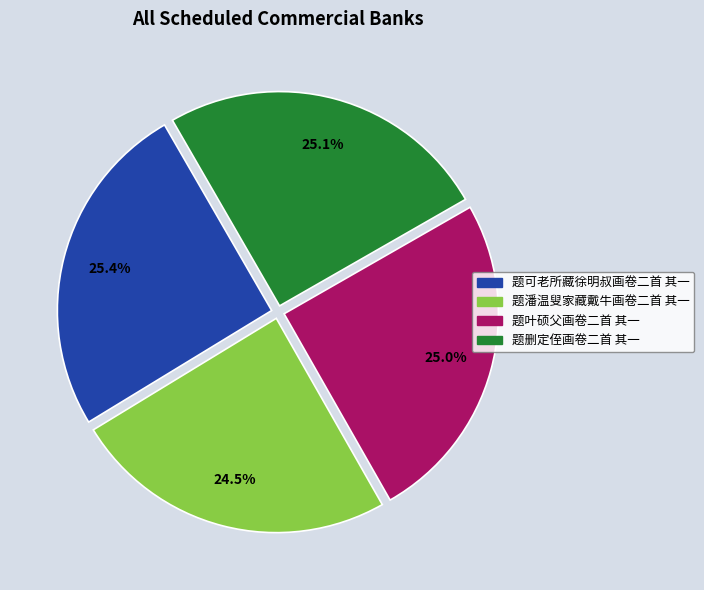

Do 题叶硕父画卷二首 其一 and 题潘温叟家藏戴牛画卷二首 其一 together represent more than half of the pie?

No